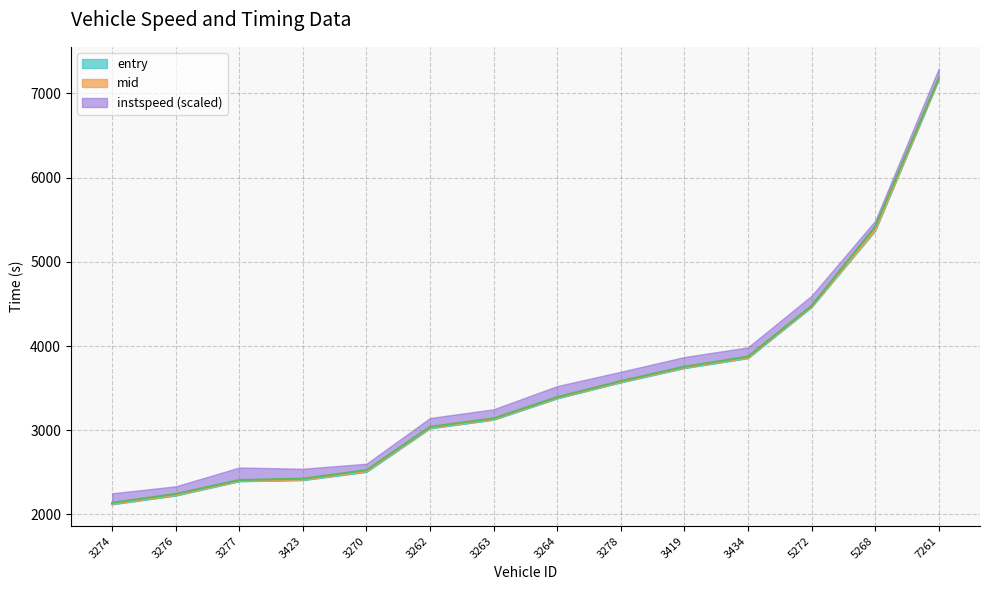

What is the label of the 7th point from the right?

3264